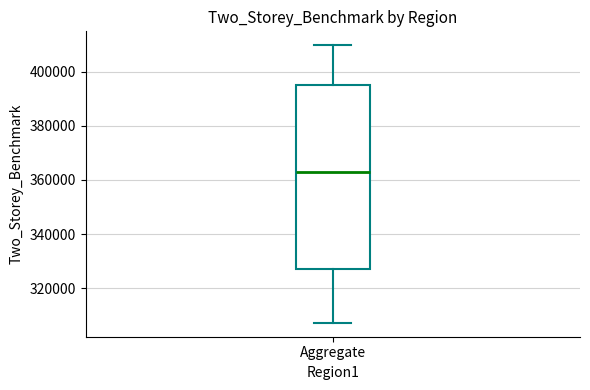

Read this box plot against the y-axis: the position of the median line, the range covered by the box, and the ends of both whiskers. The values are not printed on the chart, so give them approximately, as read against the axis.

median 364000, box 328000 to 394000, whiskers 308000 to 410000